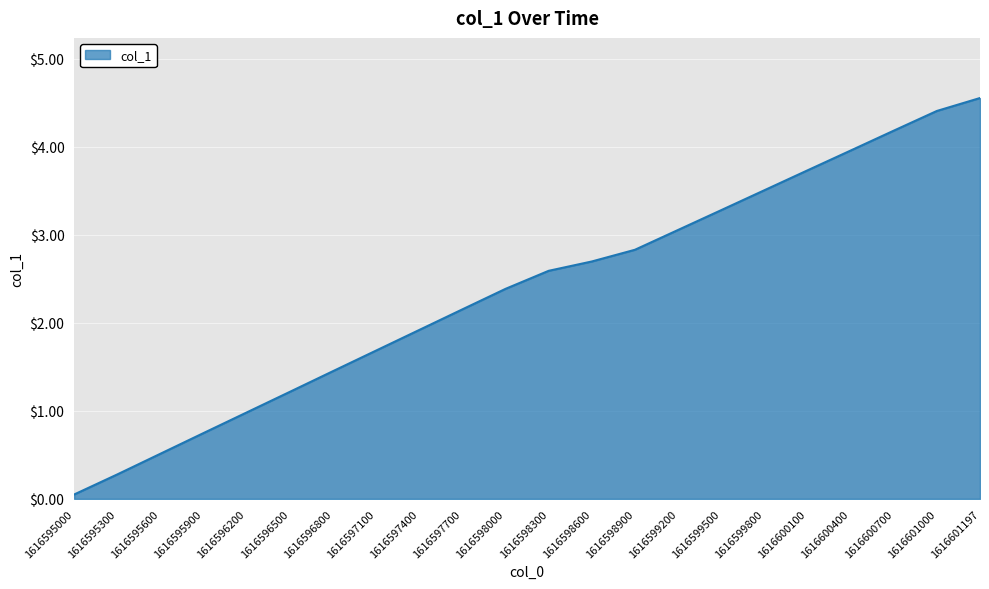

Where does the data first go above 2?

1616597700